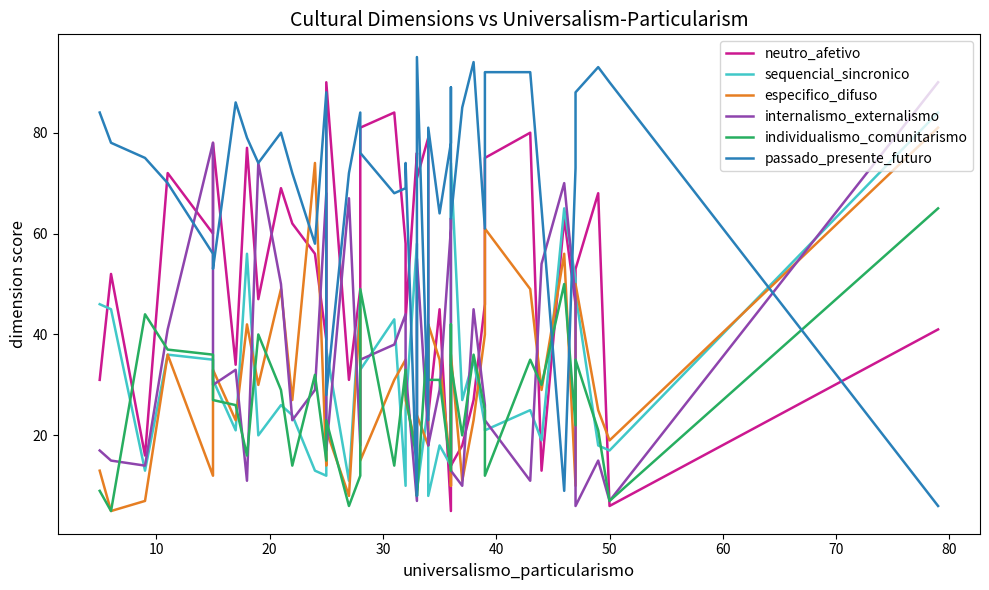

How many lines are shown in the chart?

6